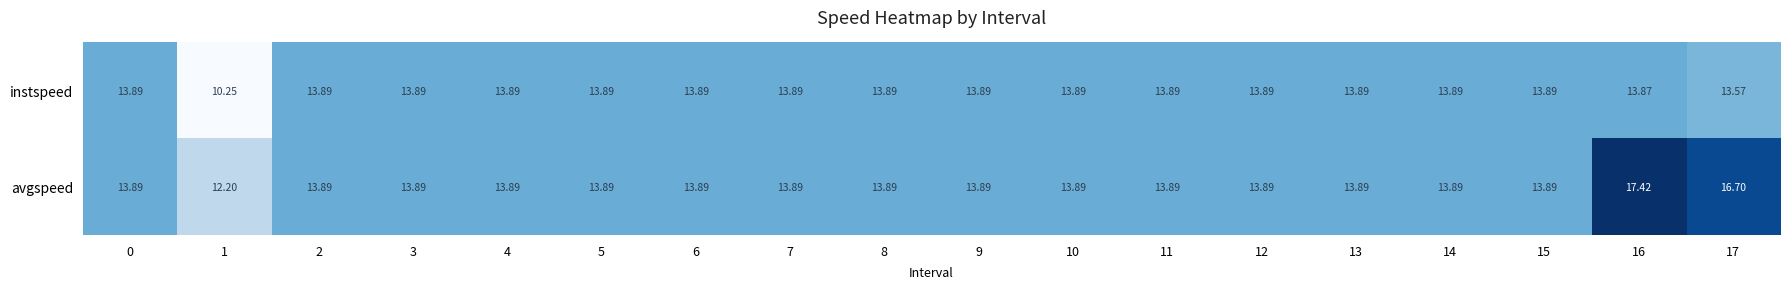

List the series in order of their overall mean, highest first.

avgspeed, instspeed